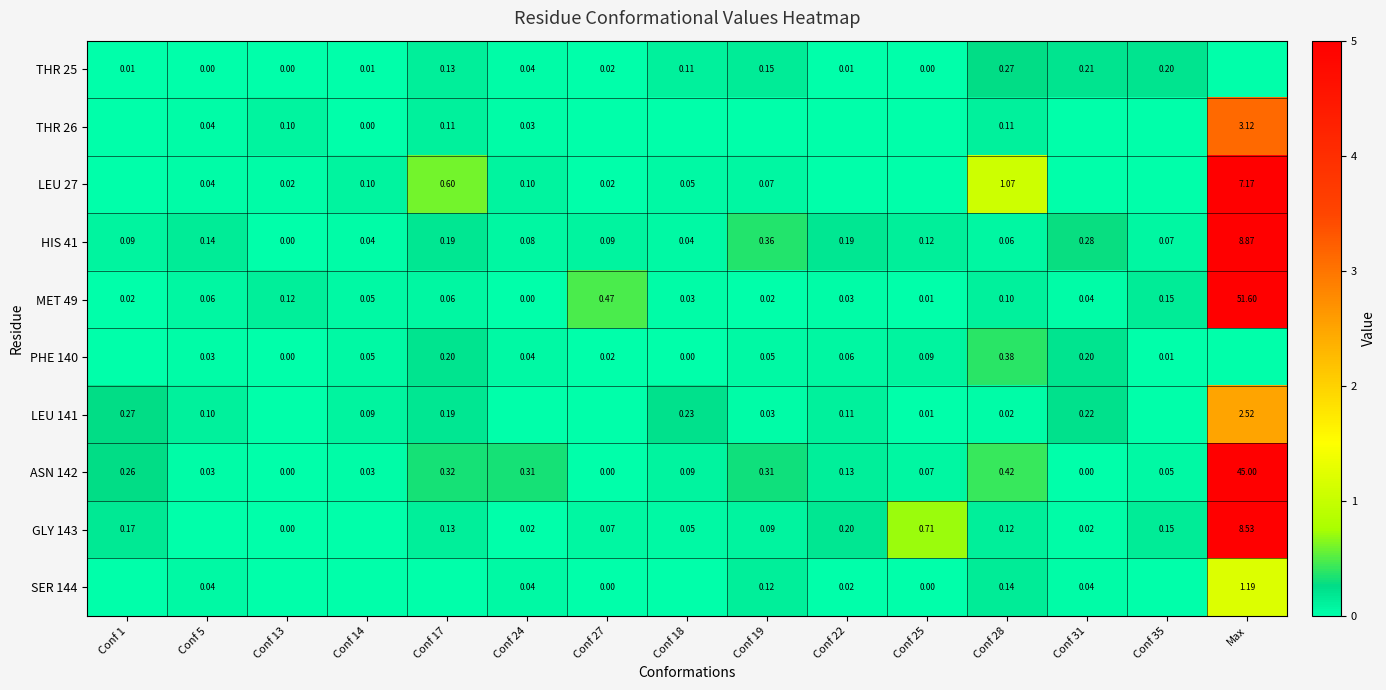

What is the spread (max minus min) of values at Conf 24?

0.3